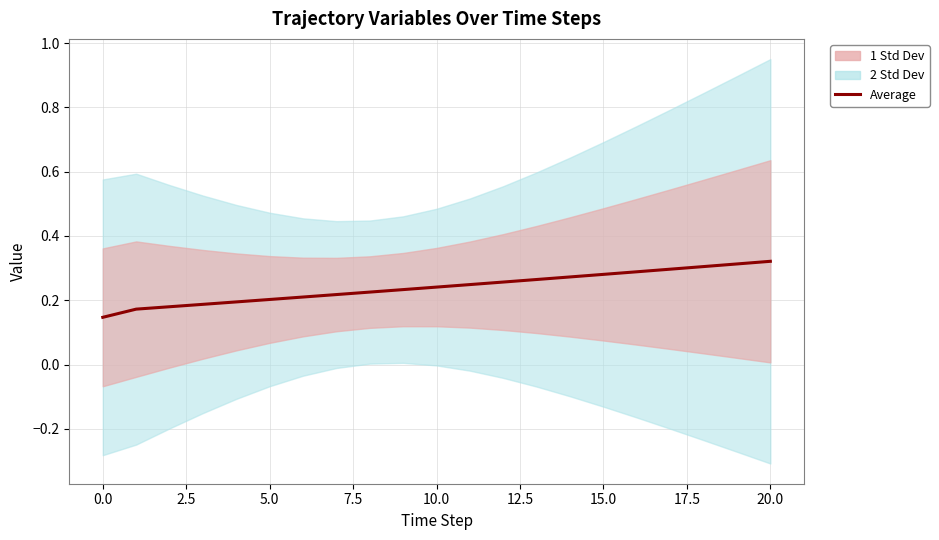

Is it true that the value at 15 is 0.3?

True